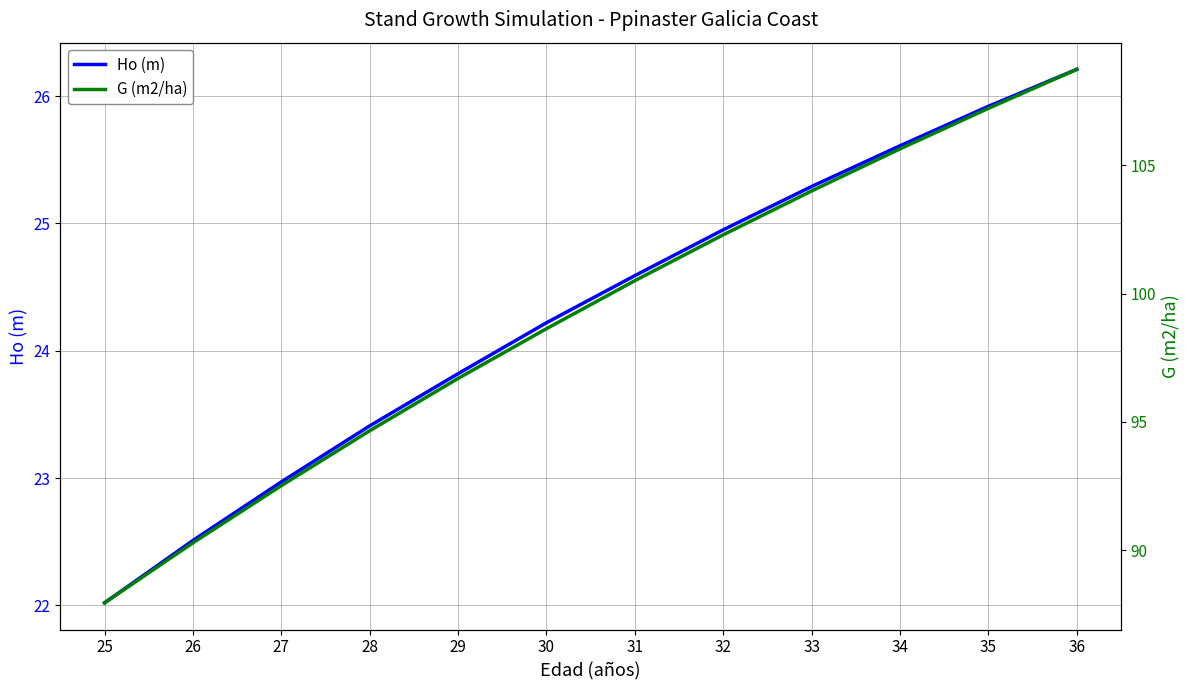

What is the difference between the maximum and minimum values in the G (m2/ha) series?

20.8